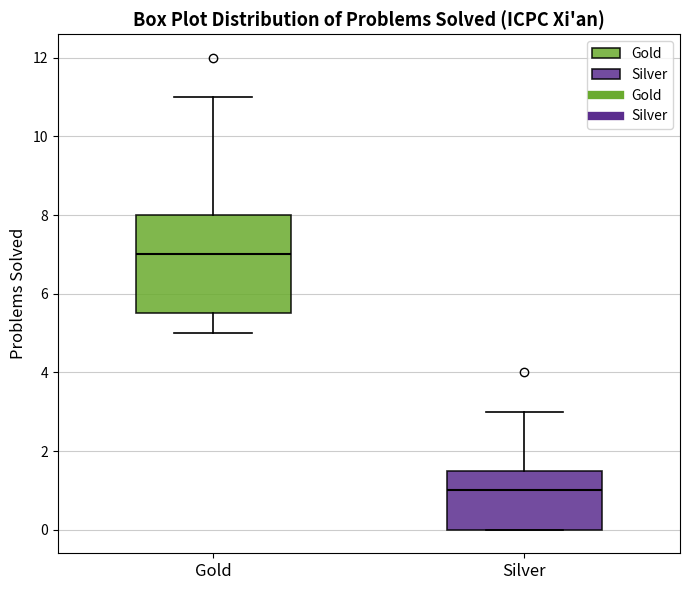

Reading left to right, transcribe this box plot: for each box, give where its median line is, the range the box spans, and where its two whiskers end, as read against the y-axis. The values are not printed on the chart, so give them approximately, as read against the axis.

Gold: median 7.0, box 5.6 to 8.0, whiskers 5.0 to 11.0
Silver: median 1.0, box 0.0 to 1.6, whiskers 0.0 to 3.0